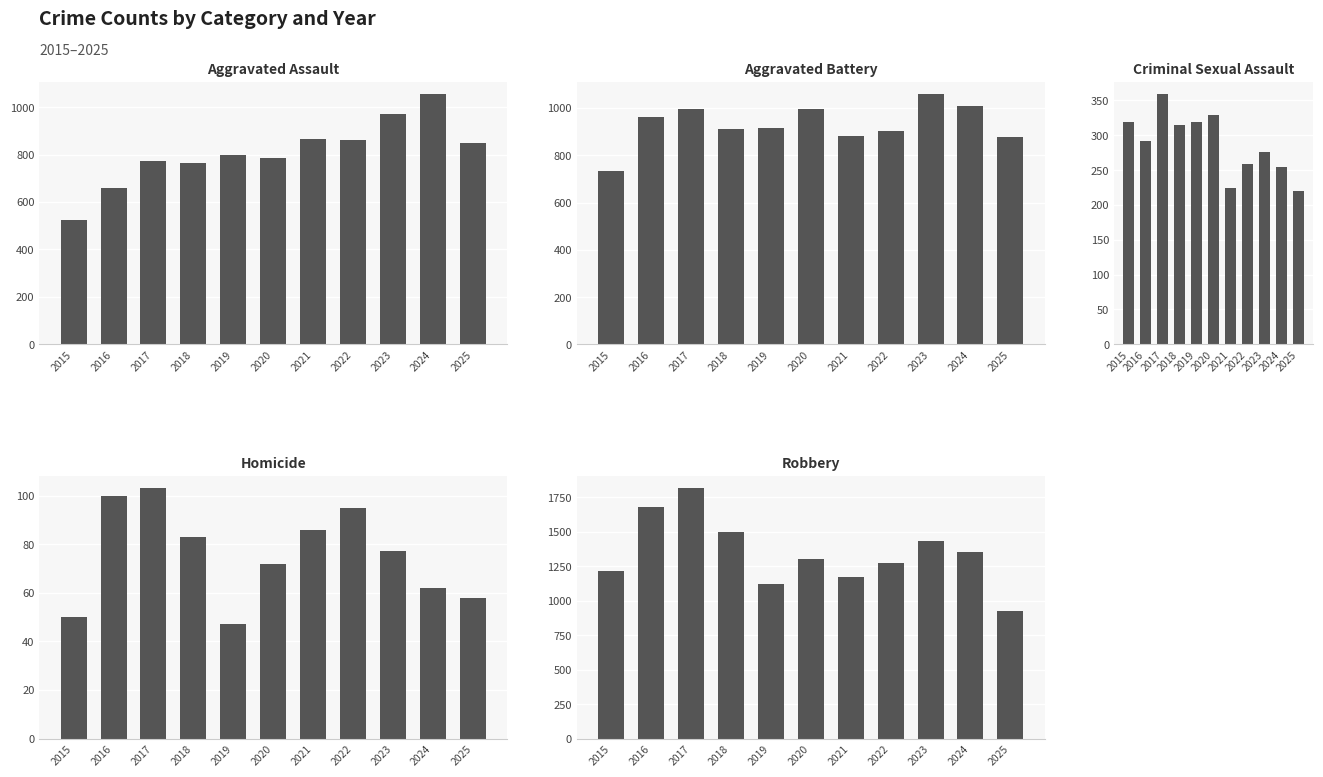

Is the value of Aggravated Battery at 2018 greater than the value of Aggravated Assault at 2021?

Yes